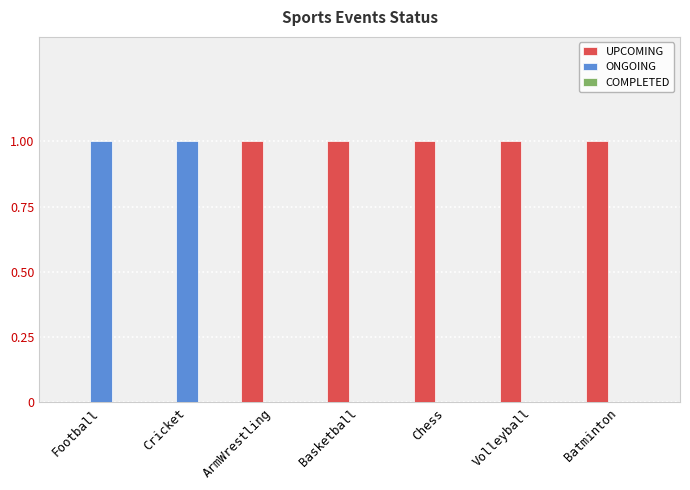

What is the sum of the UPCOMING values at Batminton and Chess?

2